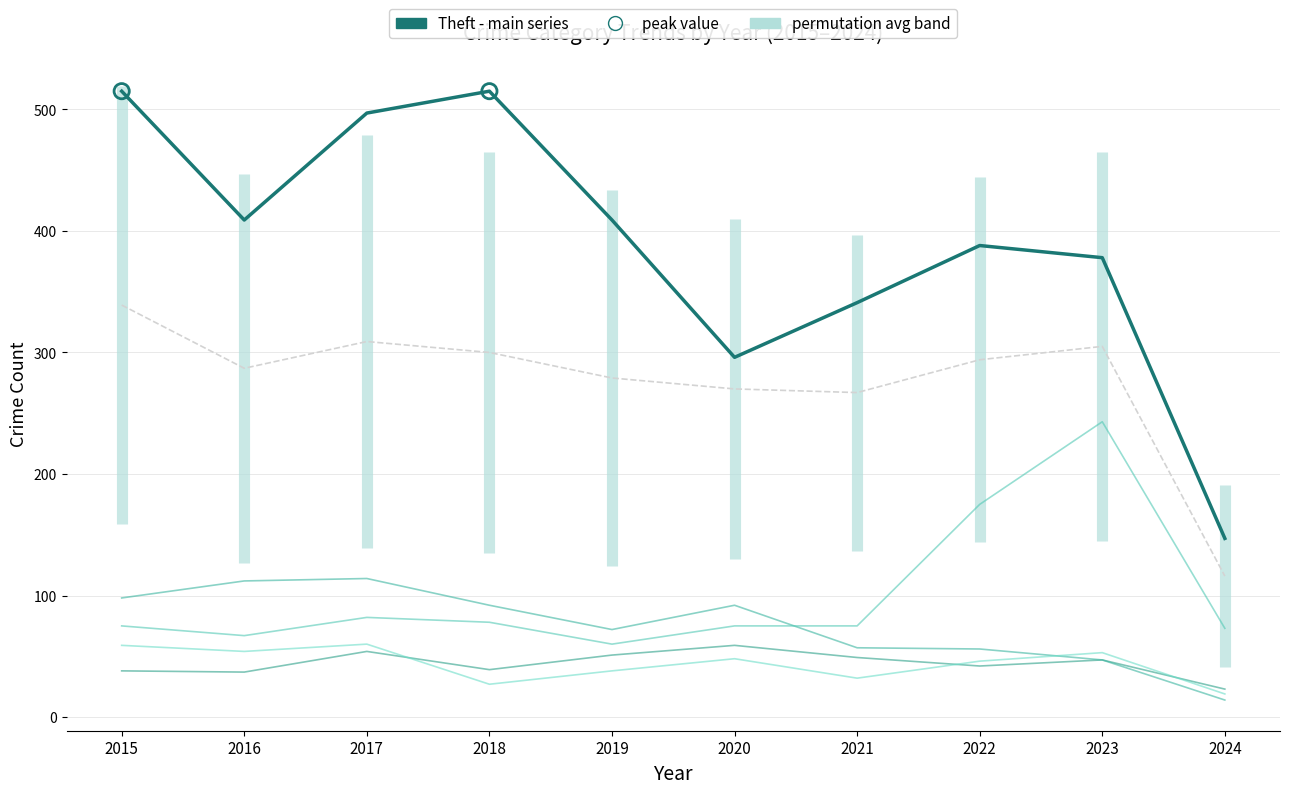

At which category is the sum across all series the highest?

2015